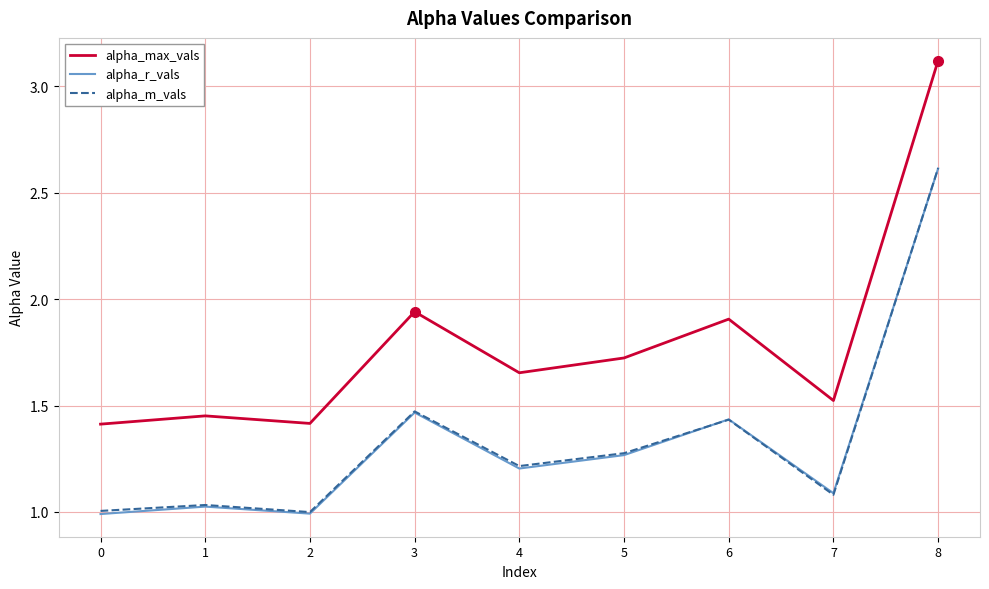

What are all the series names shown in the legend?

alpha_max_vals, alpha_r_vals, alpha_m_vals